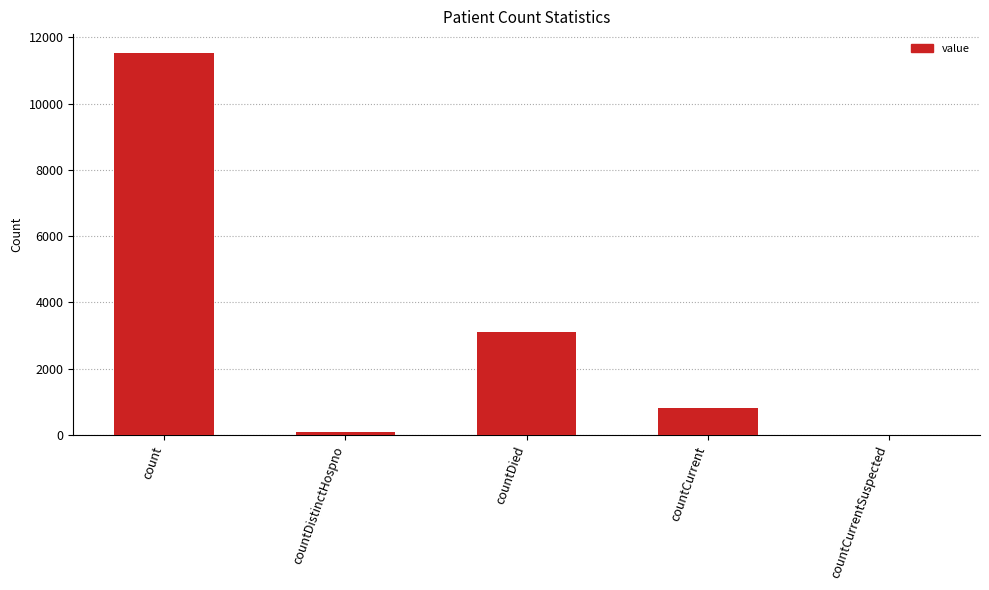

What is the change in value from countCurrent to countCurrentSuspected?

-824